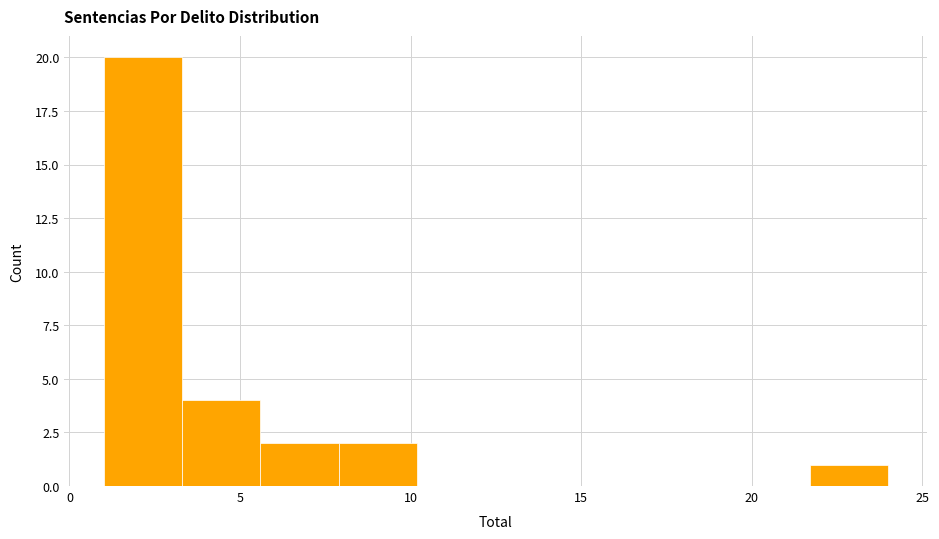

Reading left to right, transcribe this chart: for each bar, give the range it covers on the x-axis and its height. Neither the bar edges nor the heights are printed on the chart, so give them approximately, as read against the axes.

1.0 to 3.3: 20
3.3 to 5.6: 4
5.6 to 7.9: 2
7.9 to 10.2: 2
10.2 to 12.5: 0
12.5 to 14.8: 0
14.8 to 17.1: 0
17.1 to 19.4: 0
19.4 to 21.7: 0
21.7 to 24.0: 1